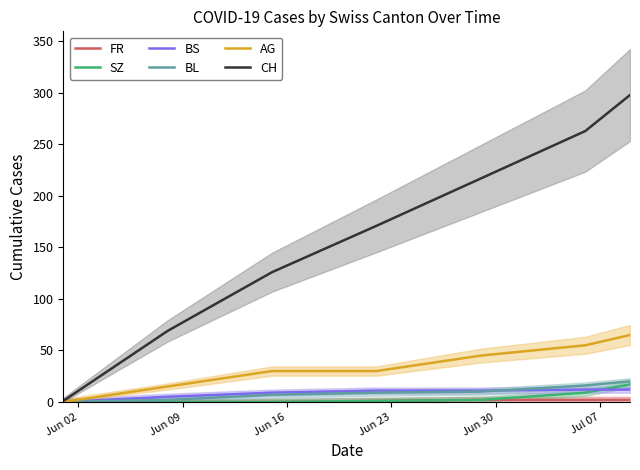

What is the highest value of the AG series?

65